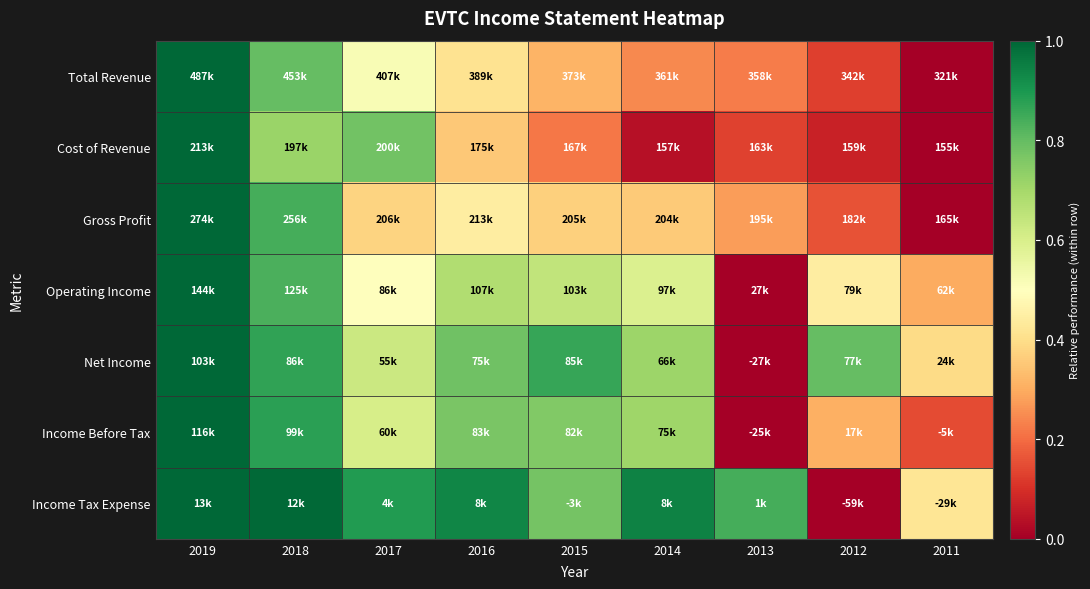

At how many categories does at least one series exceed 0?

9